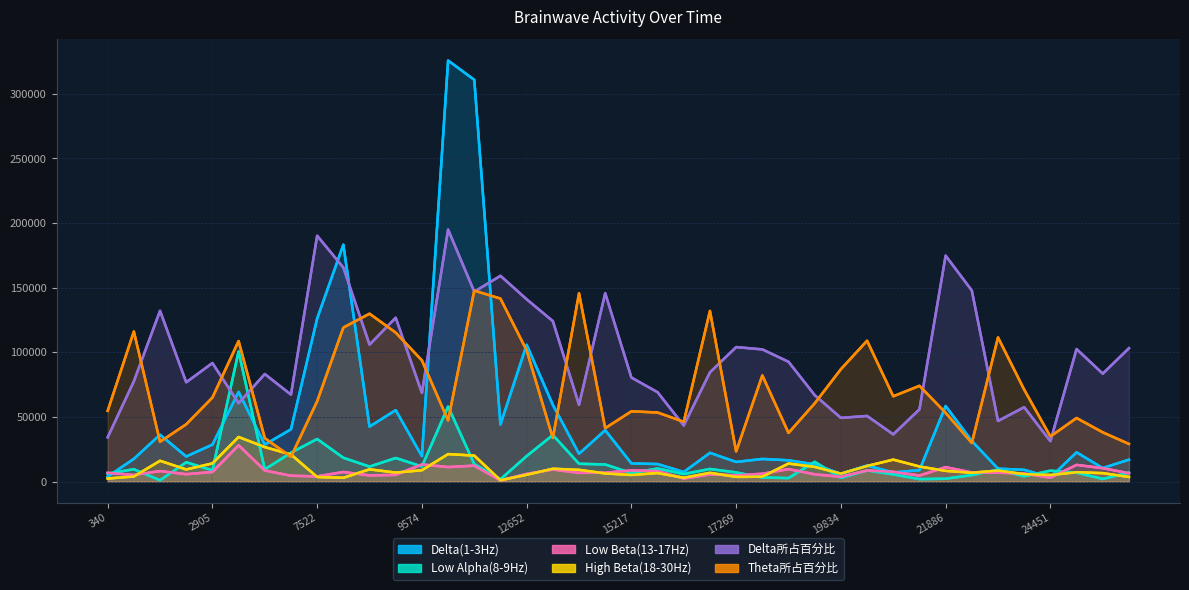

Which category has the highest value across all series?

13